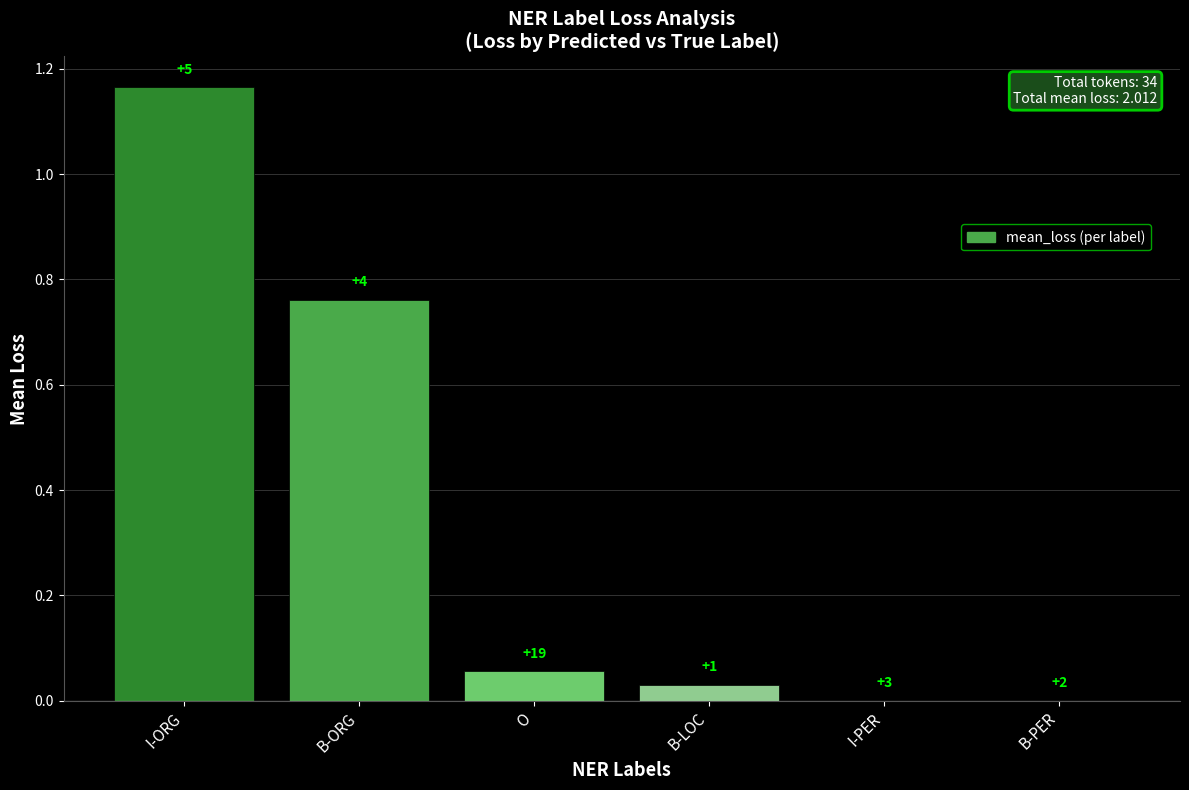

What is the average value?

0.3